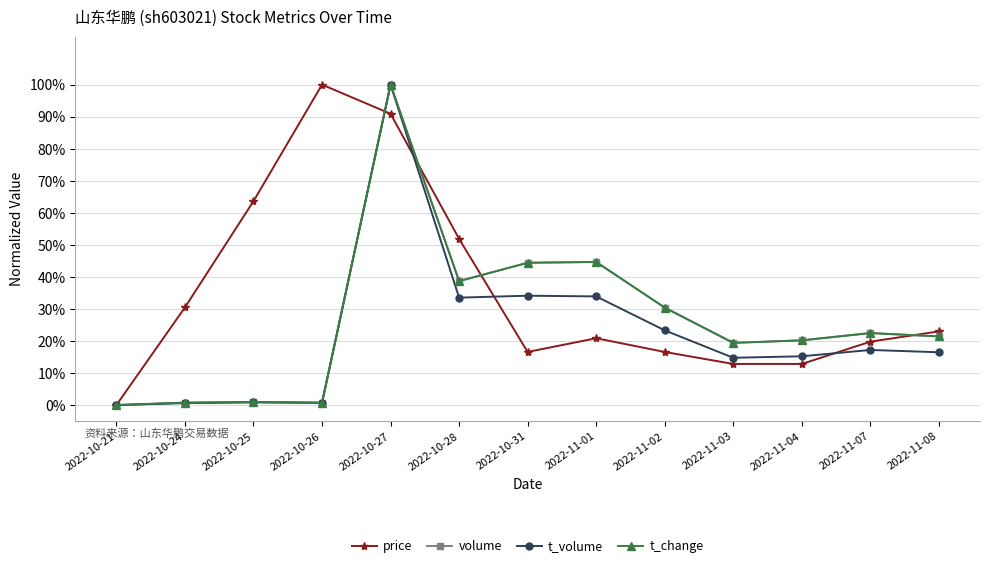

Does the chart have visible grid lines?

Yes